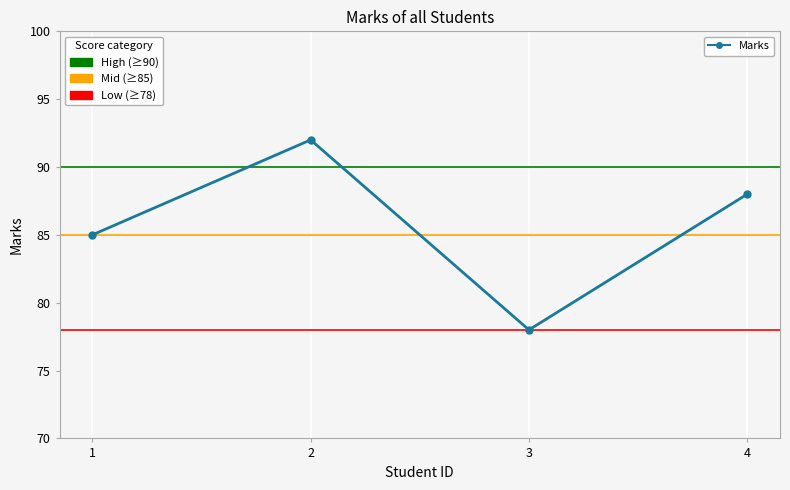

What is the value of the 2nd point from the left?

92